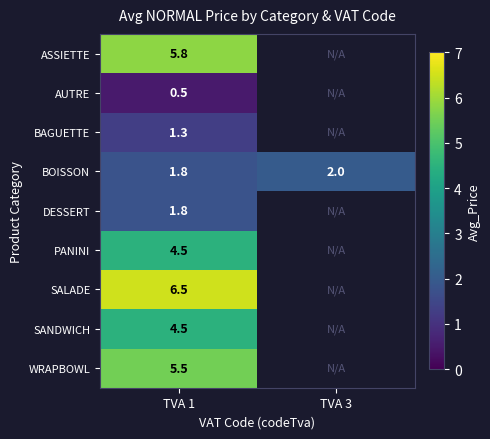

Rank the categories by BOISSON value from lowest to highest.

TVA 1, TVA 3